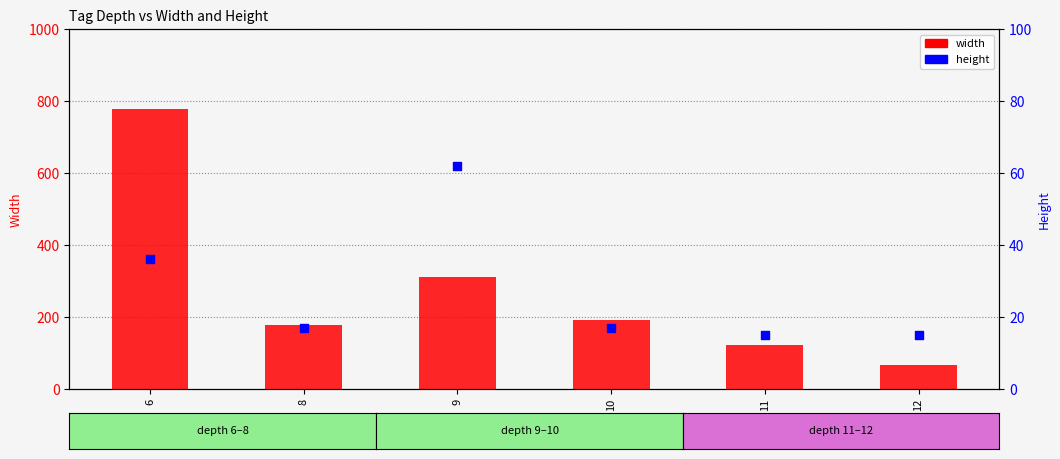

At which category is the sum across all series the highest?

6